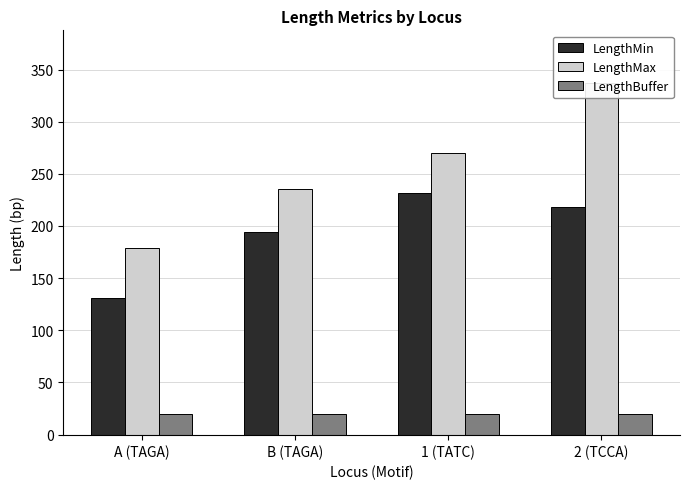

Count the LengthMin values in the range 194 to 232.

3